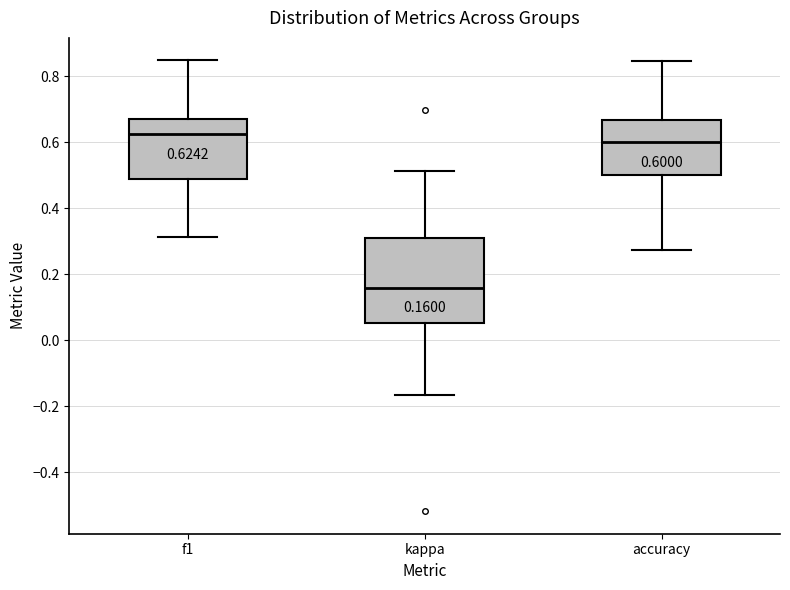

Which box has the lowest median line?

kappa